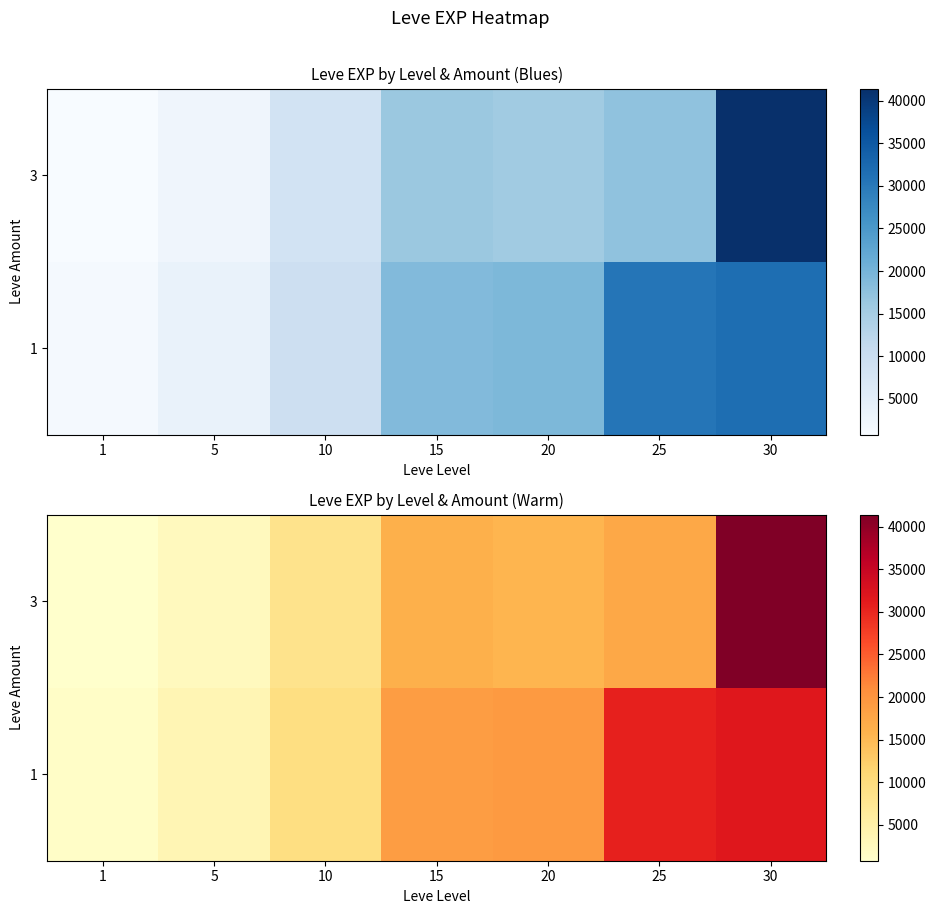

Rank the series by their average value, from lowest to highest.

3, 1